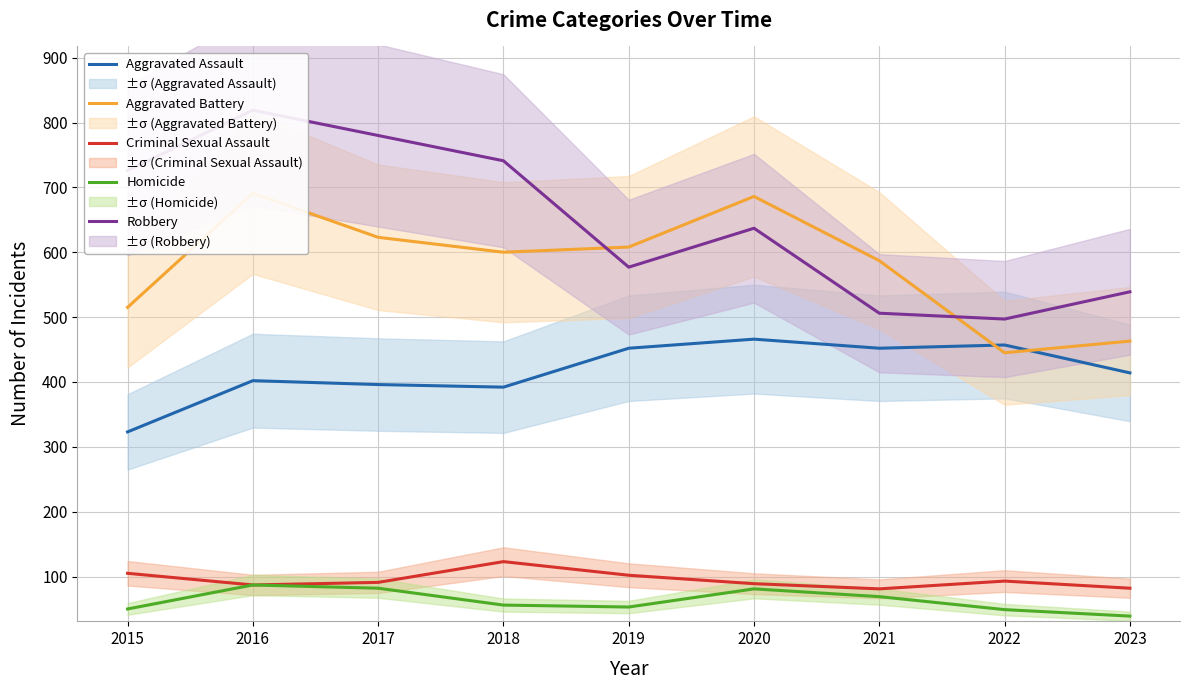

Rank the series at 2017 from highest to lowest value.

Robbery, Aggravated Battery, Aggravated Assault, Criminal Sexual Assault, Homicide